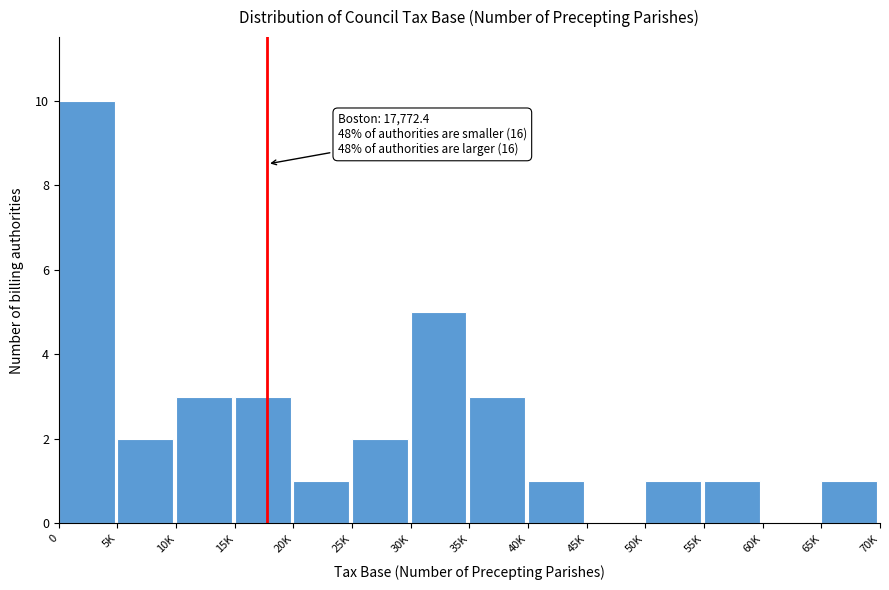

Reading right to left, list all the values displayed in this chart.

65K=1	60K=0	55K=1	50K=1	45K=0	40K=1	35K=3	30K=5	25K=2	20K=1	15K=3	10K=3	5K=2	0=10